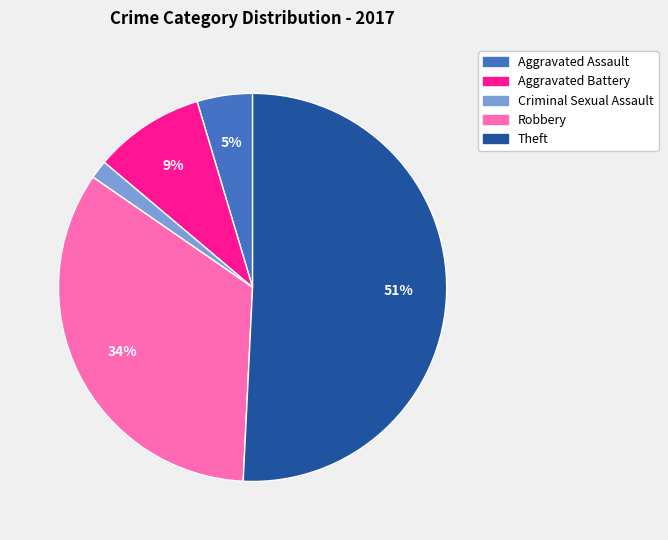

Is Theft the majority of the pie?

Yes